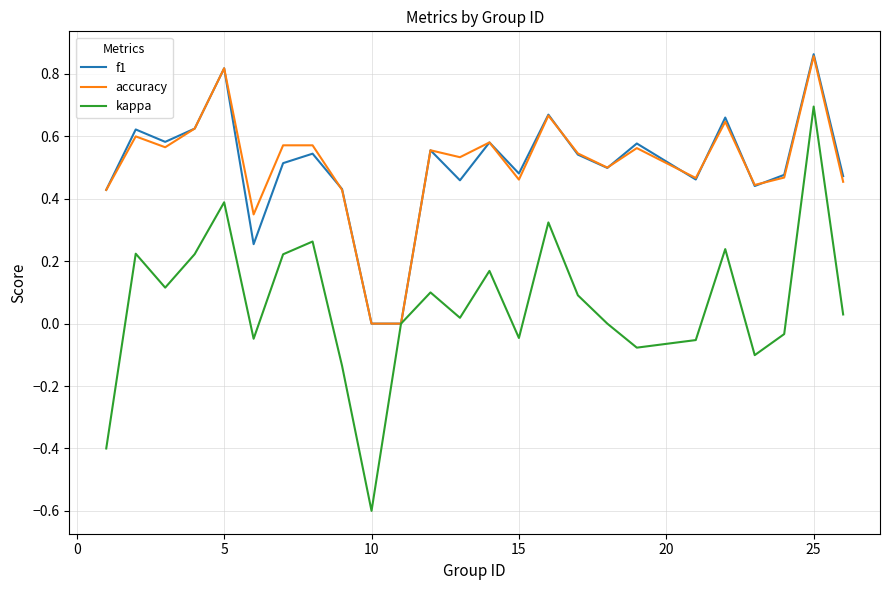

Which series has the widest spread of values?

kappa